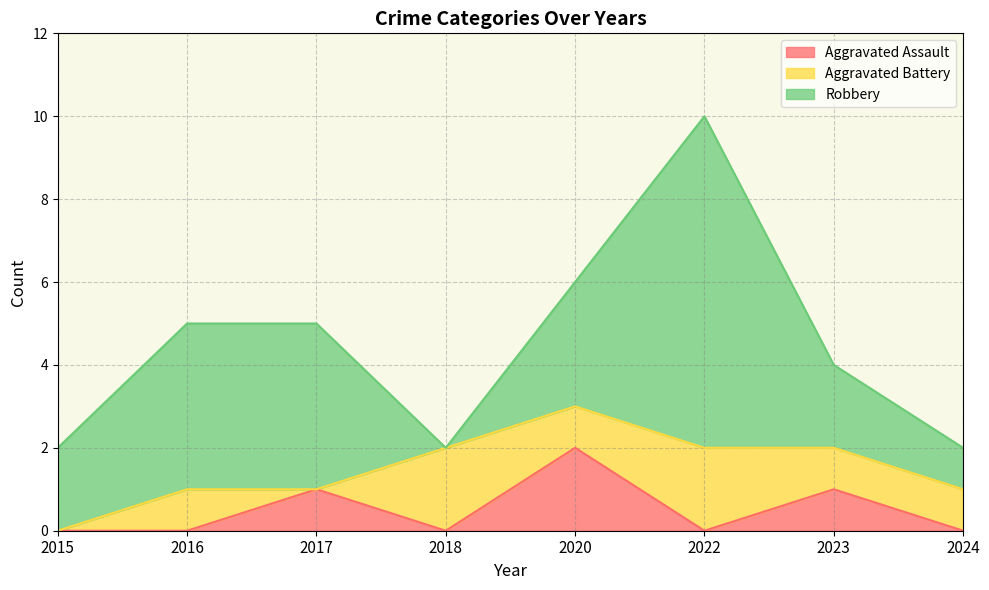

Rank the series by their average value, from highest to lowest.

Robbery, Aggravated Battery, Aggravated Assault